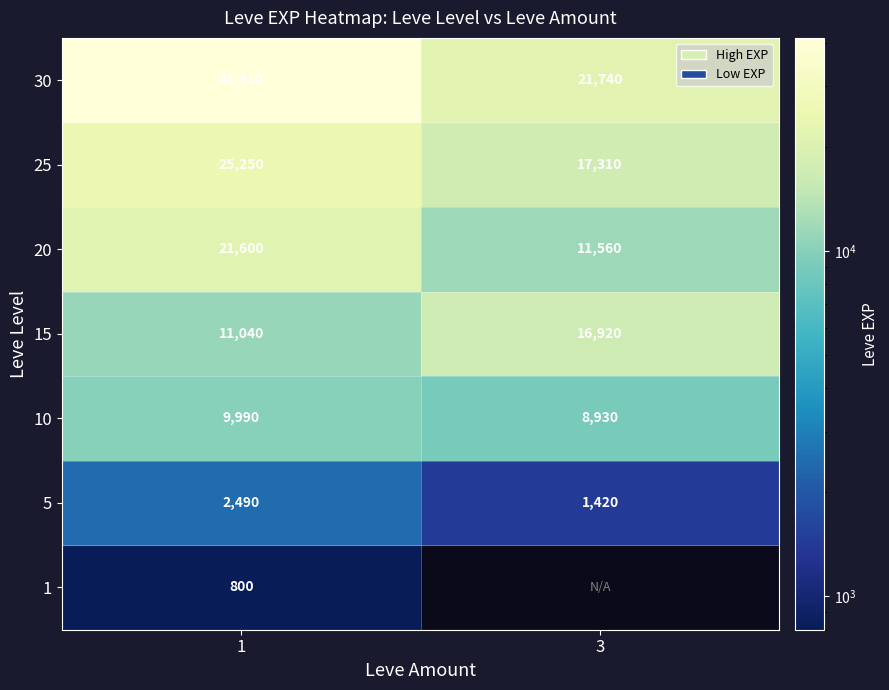

Rank the categories by 15 value from highest to lowest.

3, 1